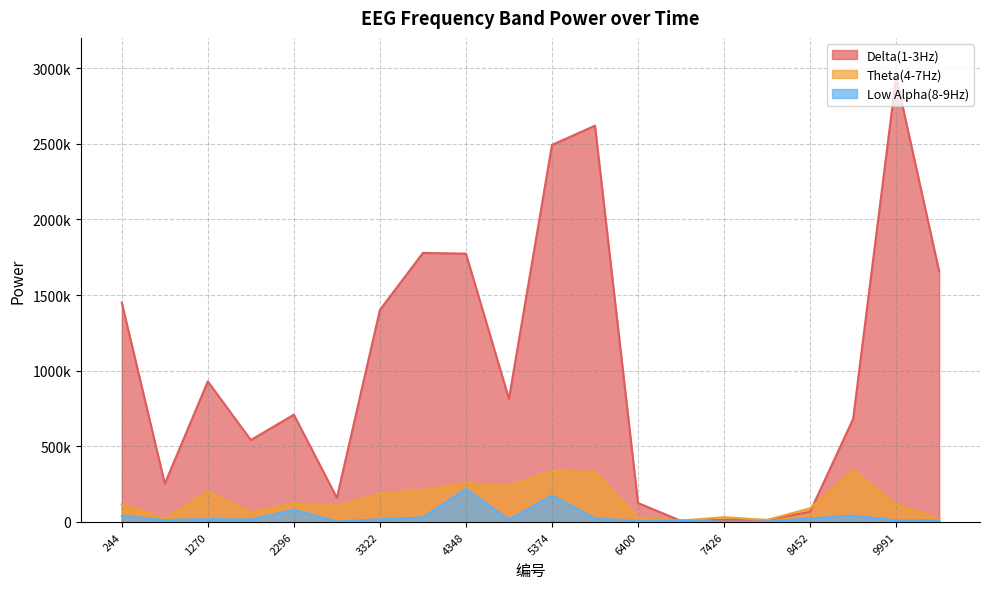

Which has a higher value, 4348 or 244?

4348